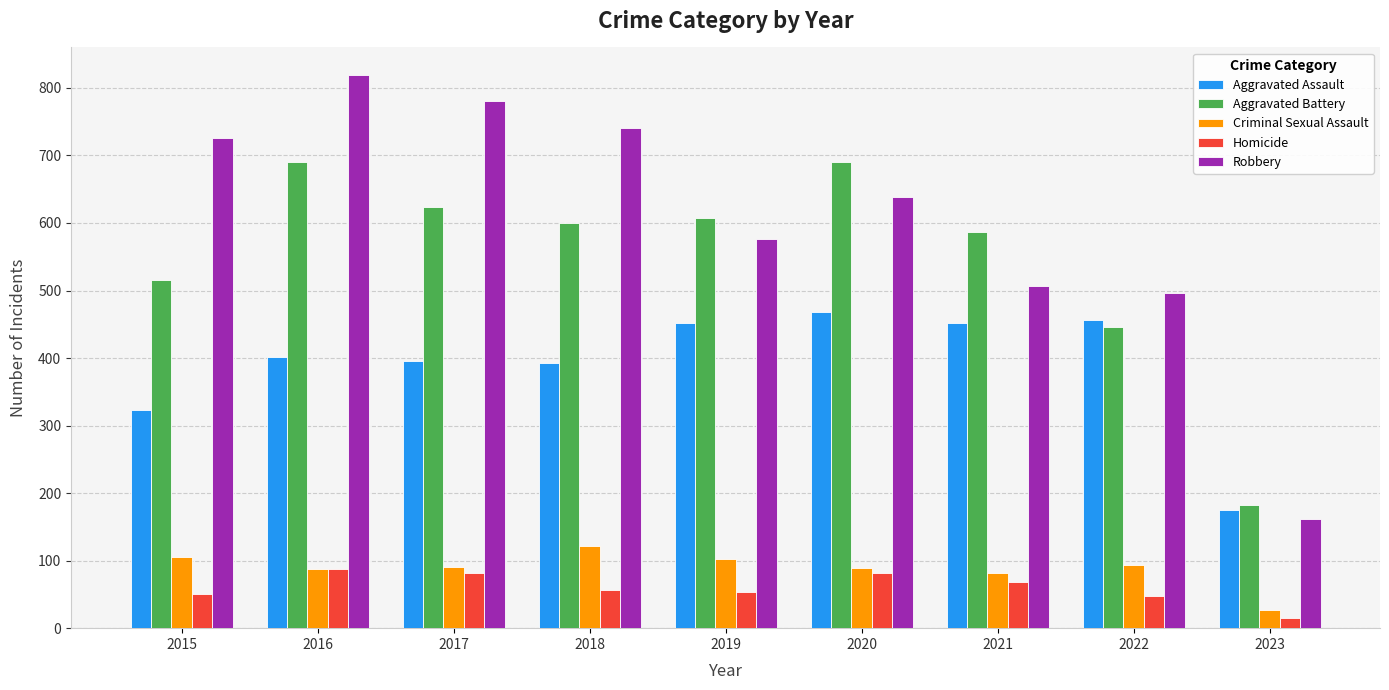

What is the difference between the maximum and minimum values in the Aggravated Assault series?

293